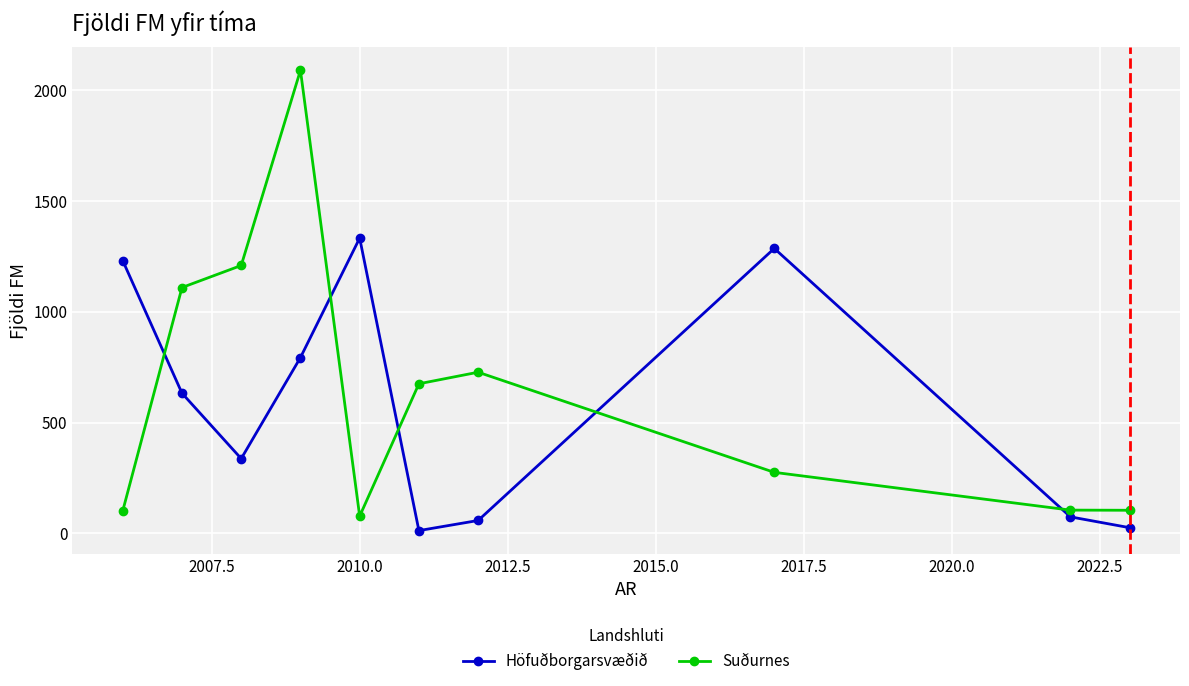

How many values in the Höfuðborgarsvæðið series exceed 632?

5